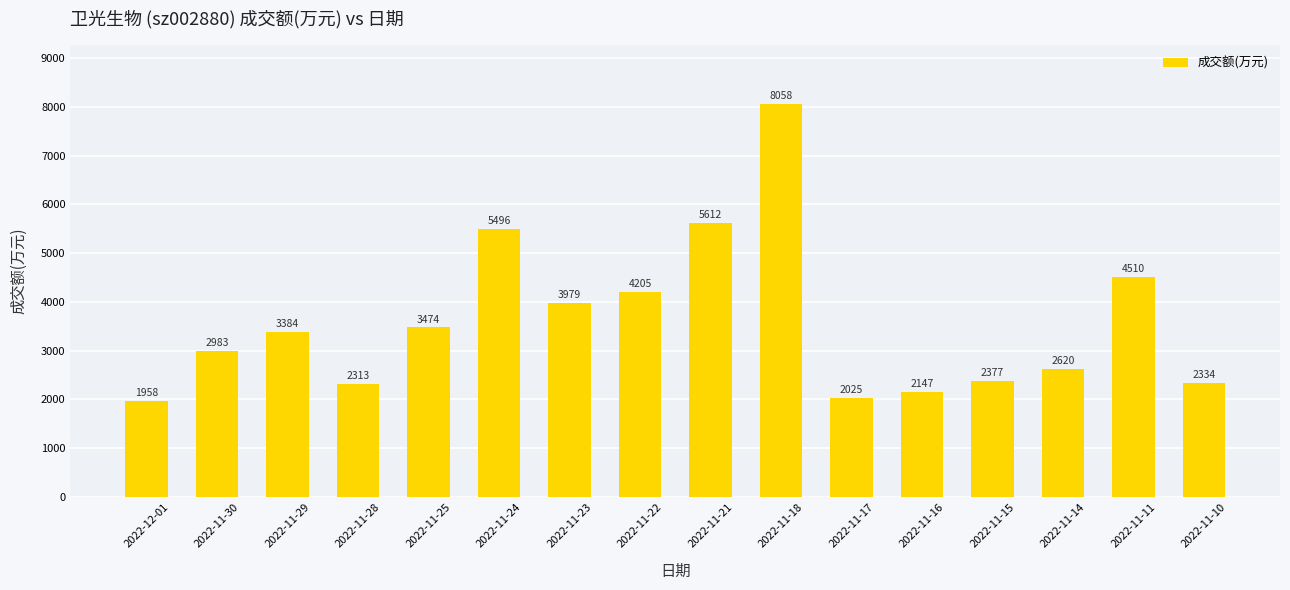

Which label corresponds to the smallest value in the chart?

2022-12-01